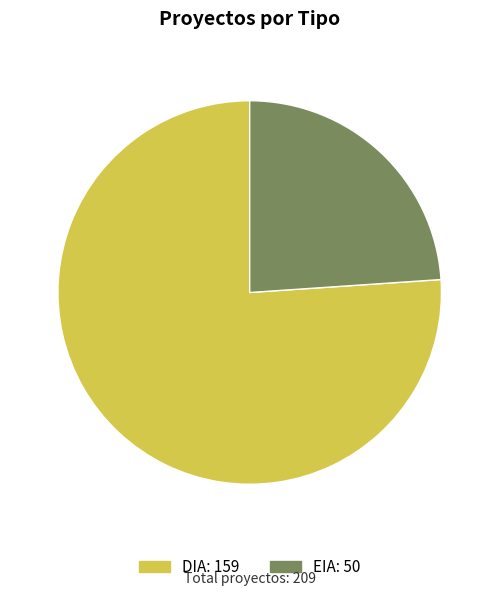

Count the number of slices in the pie.

2